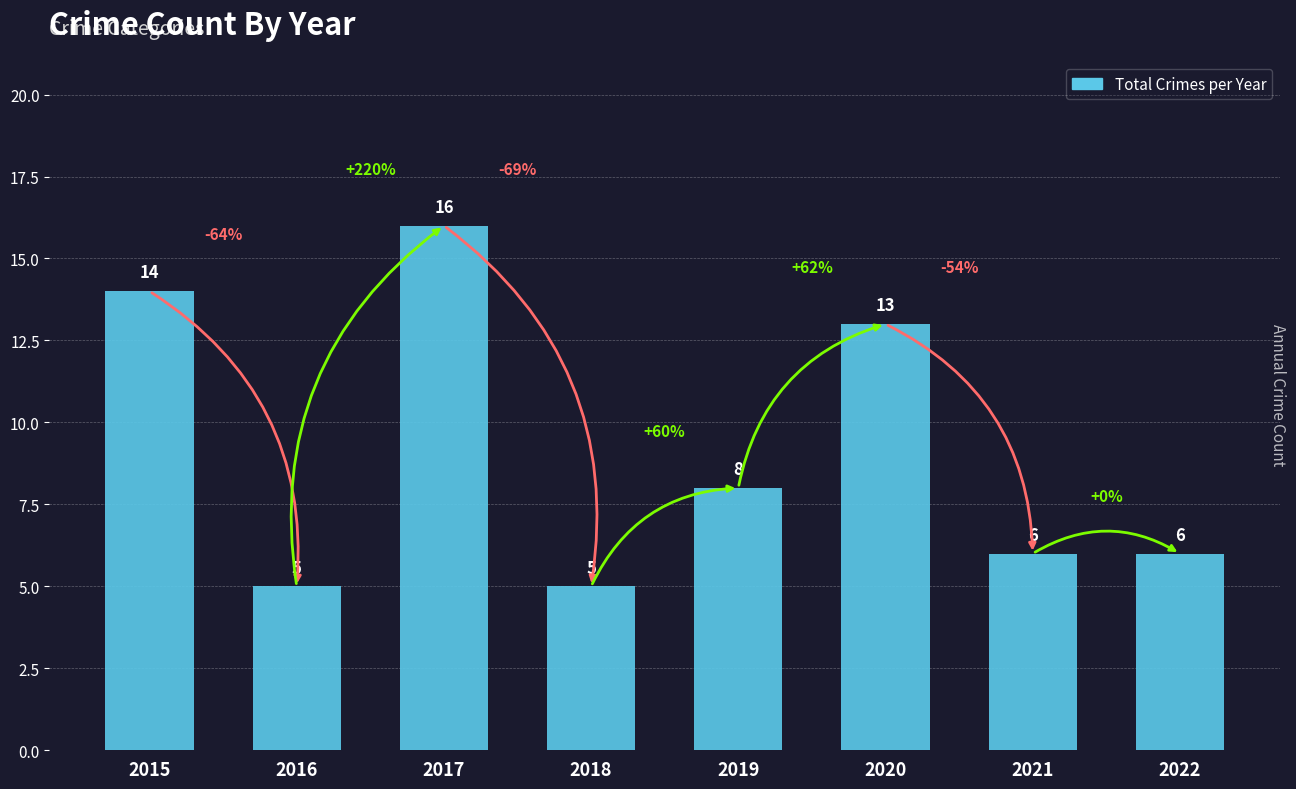

Where does the data first go above 8?

2015